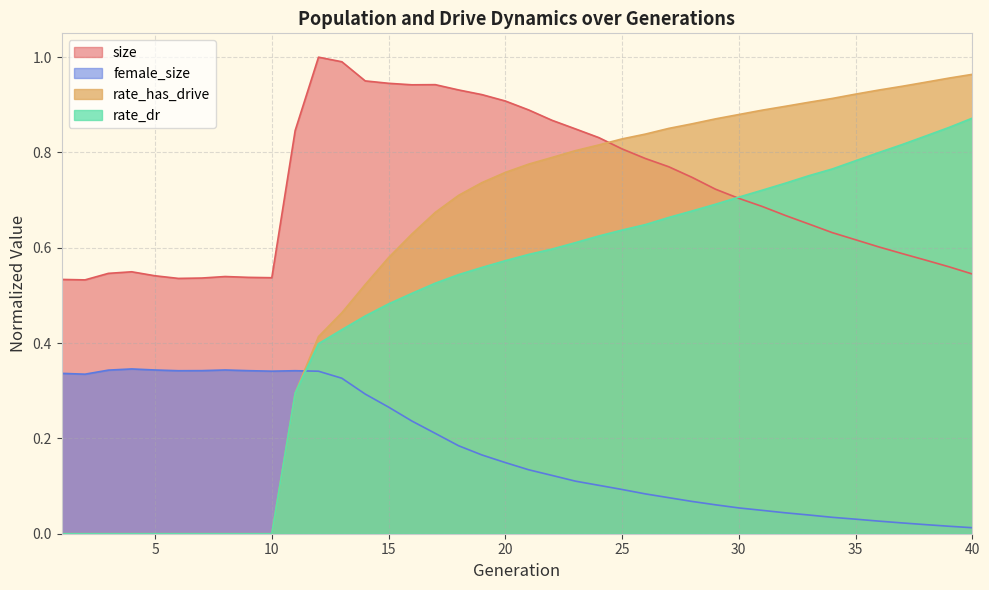

Does the chart have visible grid lines?

Yes